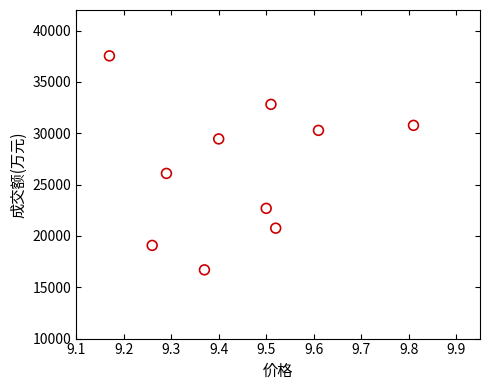

What is the range of Y values (max minus min)?

20839